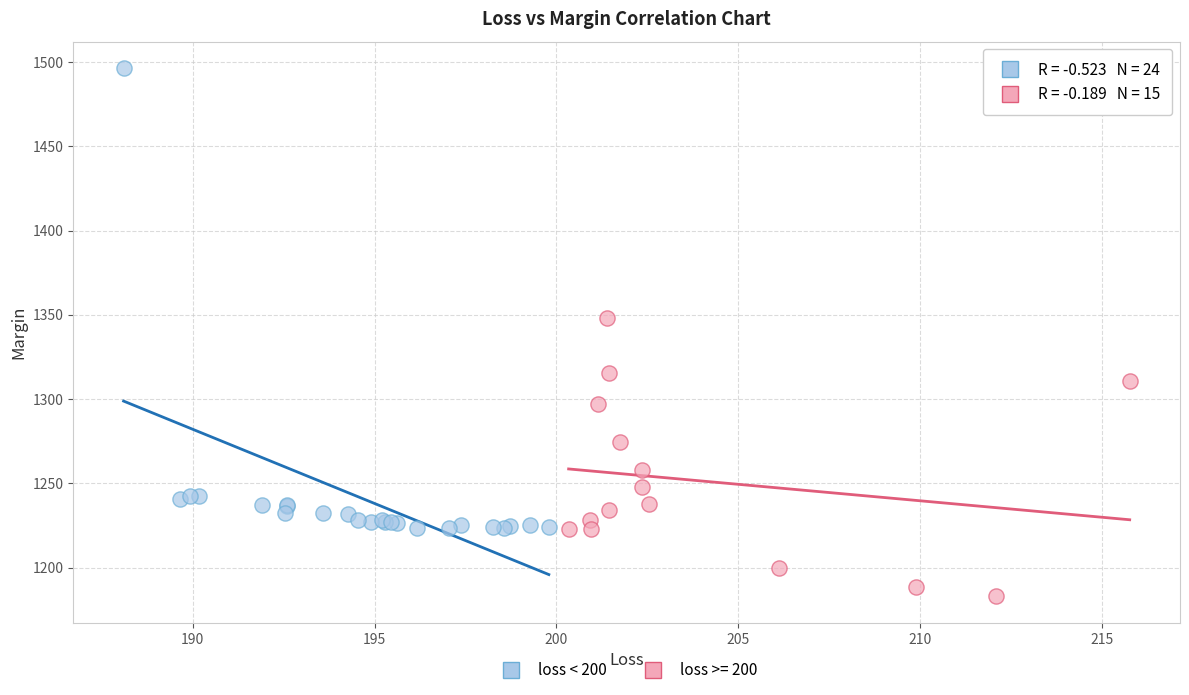

Which series has the largest Y range (max minus min)?

loss < 200